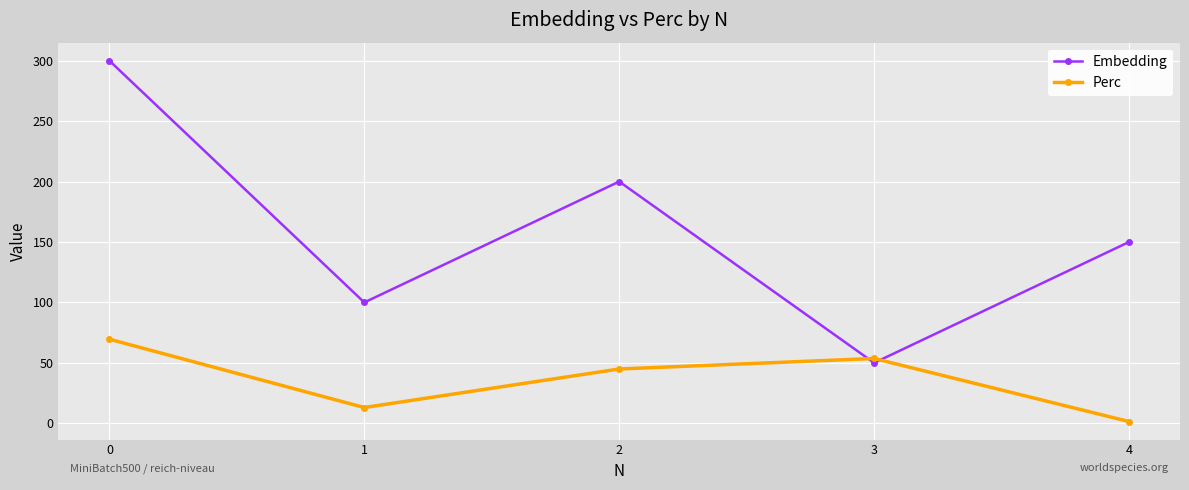

Which category has the lowest value in the Perc series?

4